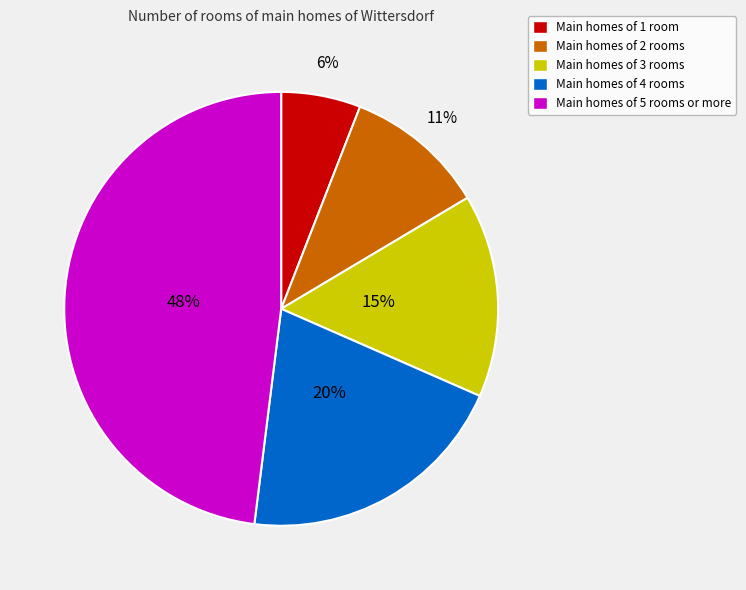

Count the number of slices in the pie.

5